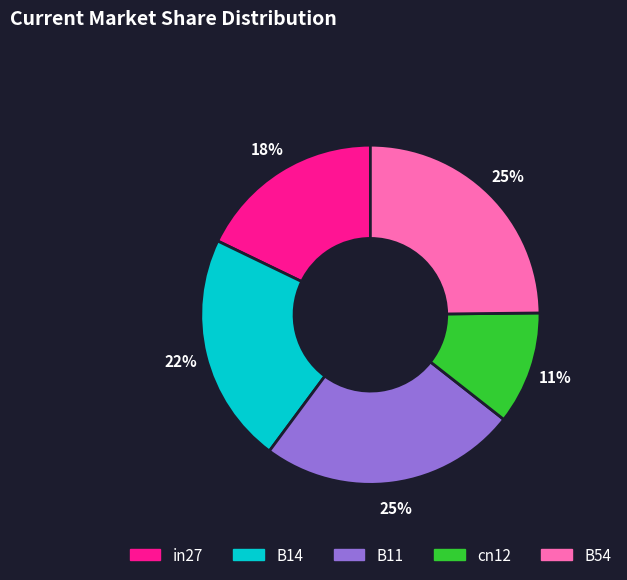

To the nearest percent, what percentage of the pie is B14?

22%